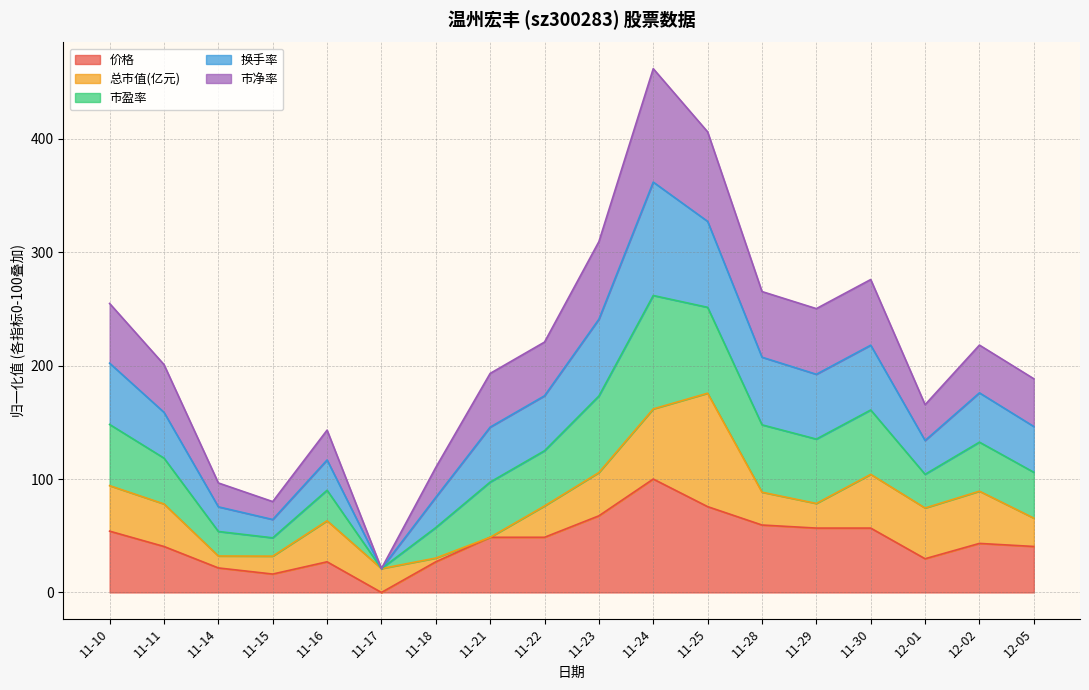

Rank the categories by 价格 value from highest to lowest.

11-24, 11-25, 11-23, 11-28, 11-29, 11-30, 11-10, 11-21, 11-22, 12-02, 11-11, 12-05, 12-01, 11-16, 11-18, 11-14, 11-15, 11-17